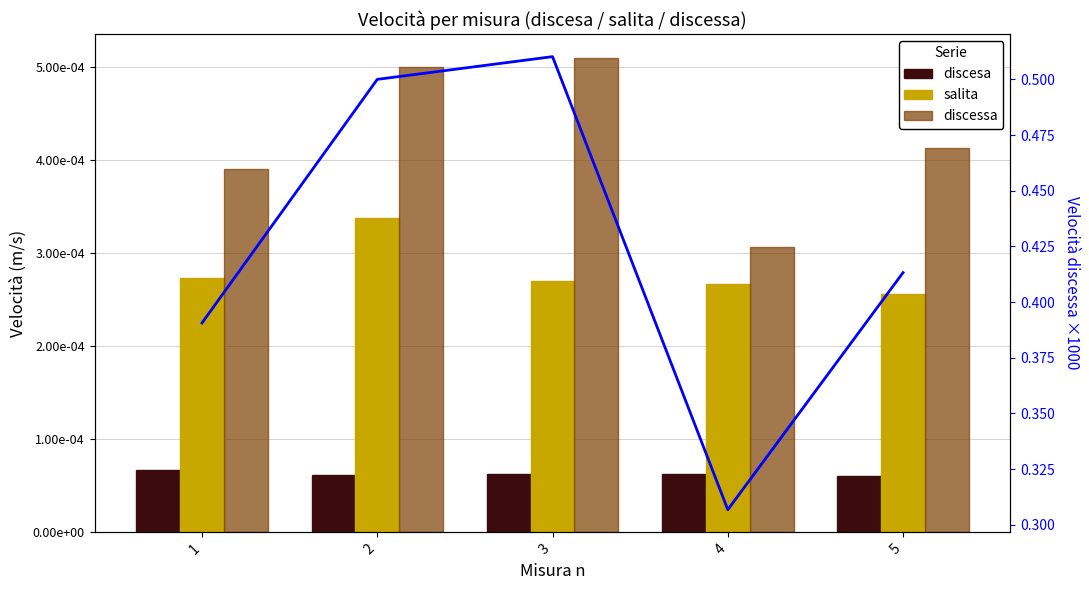

Reading left to right, extract all data points from this chart.

discesa: 1=0.0	2=0.0	3=0.0	4=0.0	5=0.0
salita: 1=0.0	2=0.0	3=0.0	4=0.0	5=0.0
discessa: 1=0.0	2=0.0	3=0.0	4=0.0	5=0.0
discessa (scaled): 1=0.4	2=0.5	3=0.5	4=0.3	5=0.4